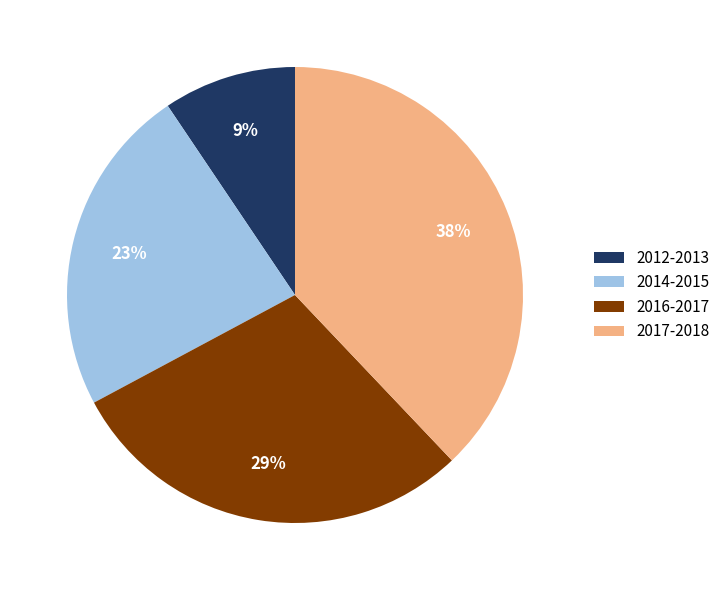

Which category has the biggest portion of the pie?

2017-2018